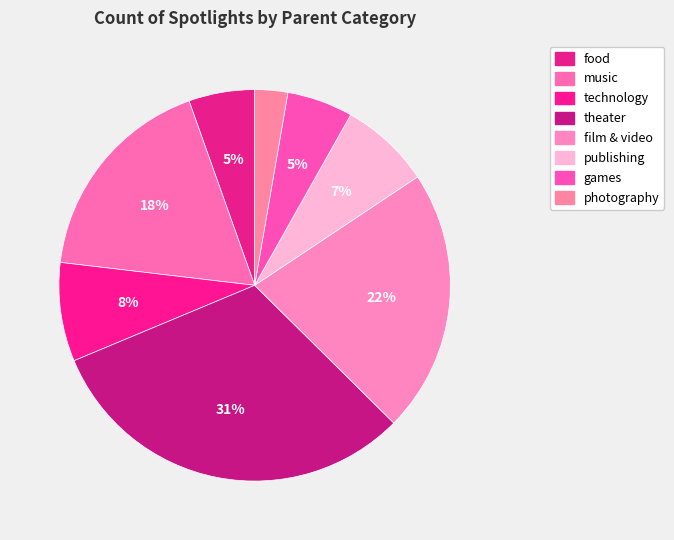

Rank the categories by value from highest to lowest.

theater, film & video, music, technology, publishing, food, games, photography